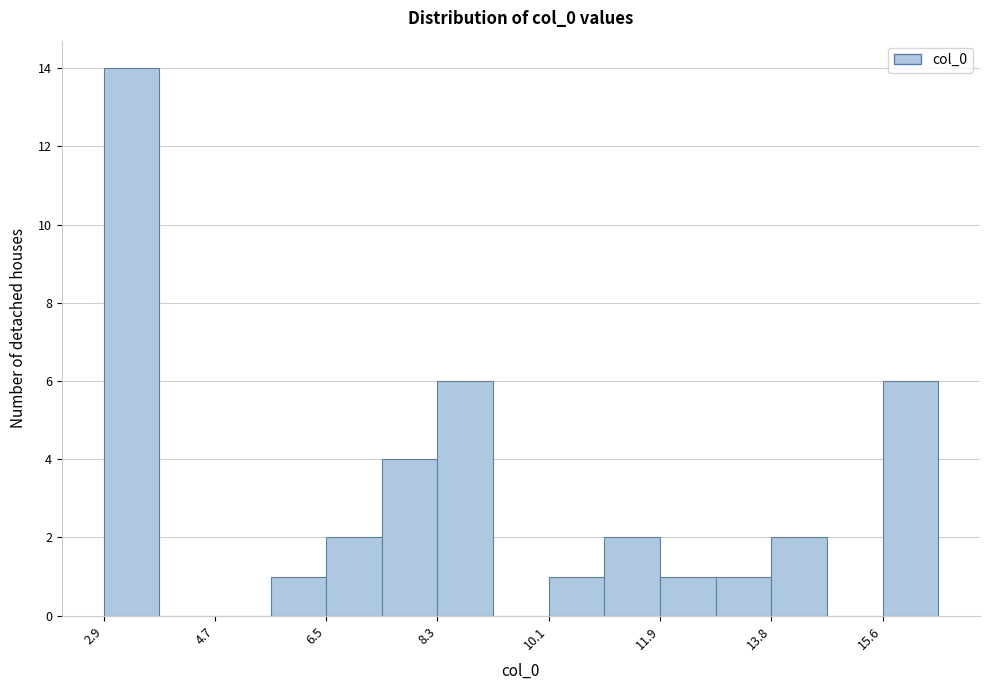

Which range on the x-axis has the tallest bar?

2.8 to 3.8